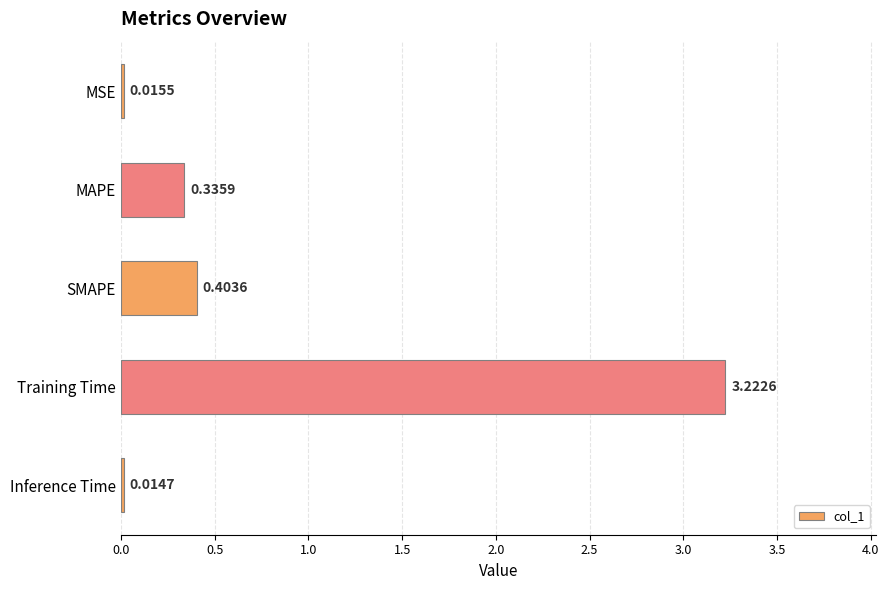

Which has a higher value, Training Time or SMAPE?

Training Time